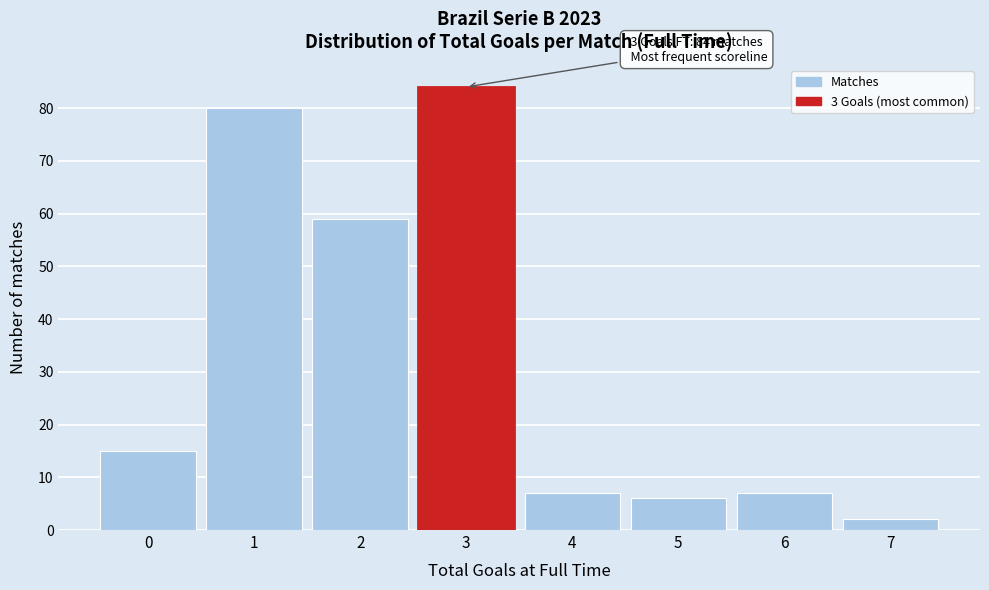

Which range on the x-axis has the tallest bar?

2.5 to 3.5